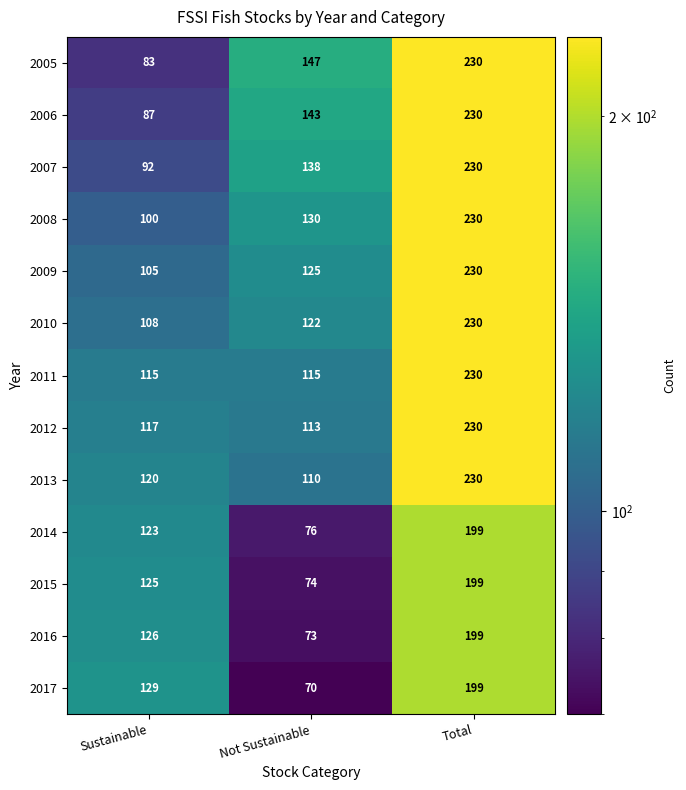

Is it true that 2009 equals 40 at Not Sustainable?

False